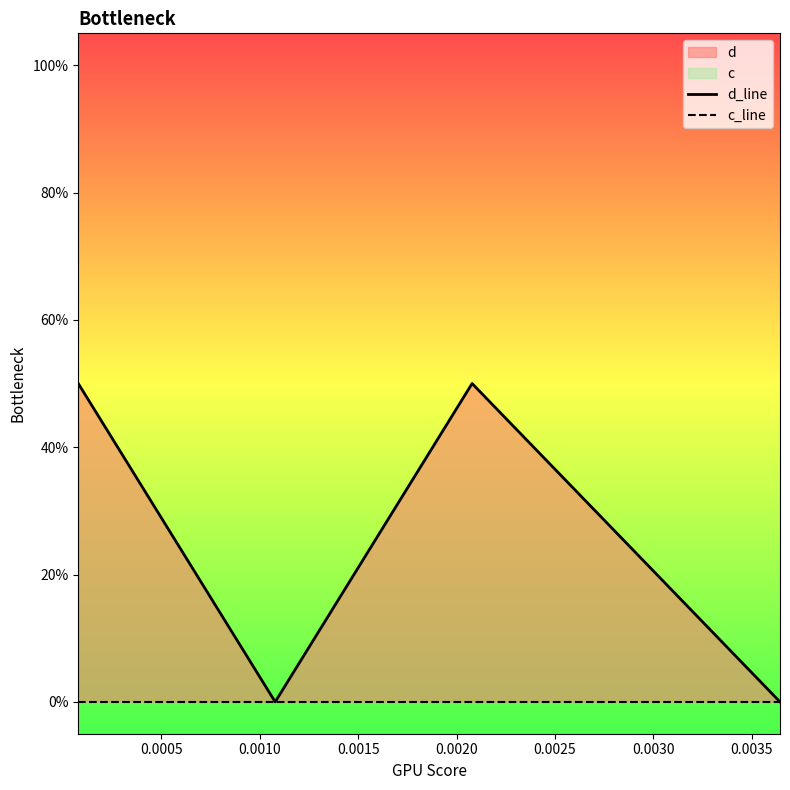

Reading left to right, what are all the values shown in this chart?

d_line: 0.5	0.0	0.5	0.0
c_line: 0.0	0.0	0.0	0.0